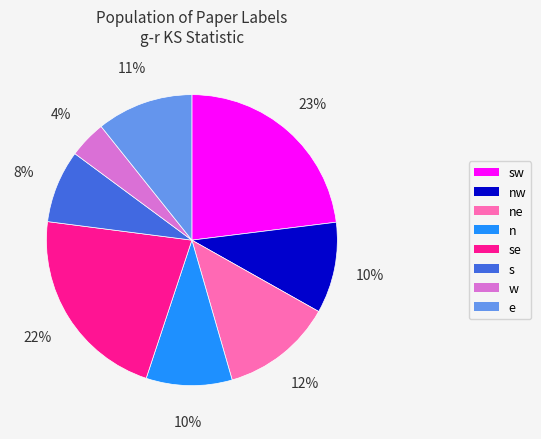

To the nearest percent, what is the average slice percentage?

12%